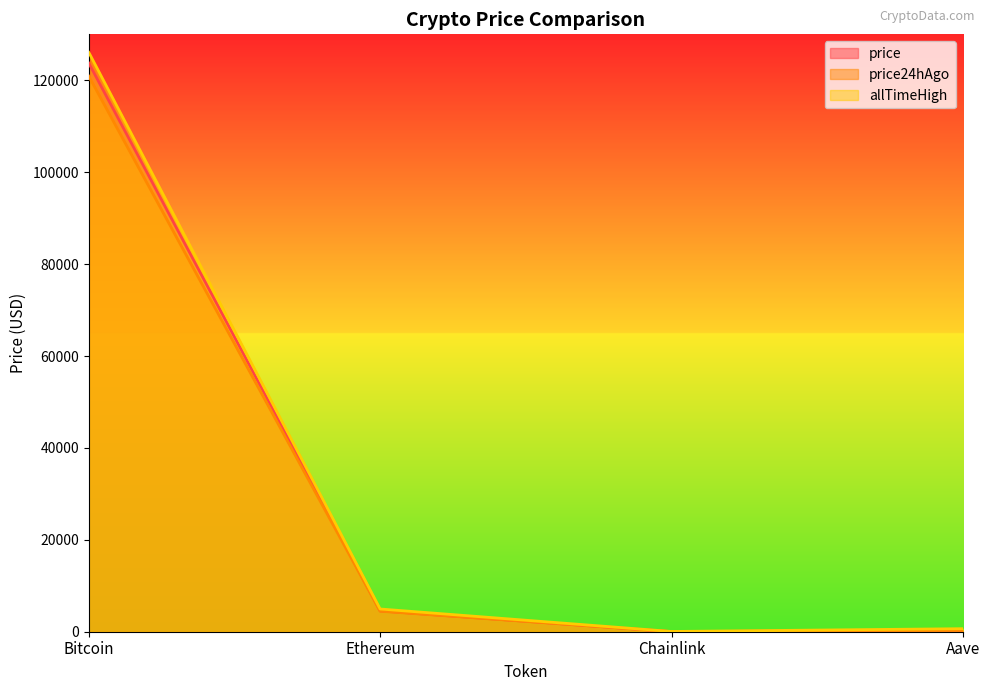

Reading left to right, transcribe all the data shown in this chart.

price: 123745.0	4530.4	22.4	283.6
price24hAgo: 120905.0	4464.7	21.9	278.0
allTimeHigh: 126080.0	4946.1	52.7	661.7